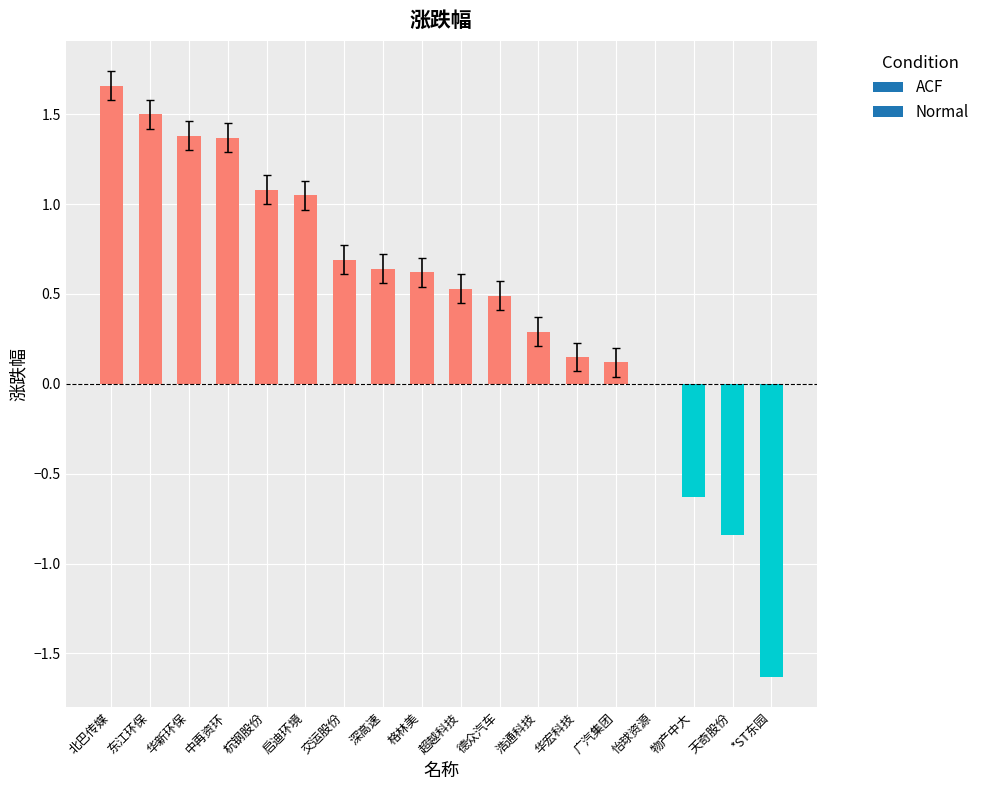

How many data points does each series have?

18